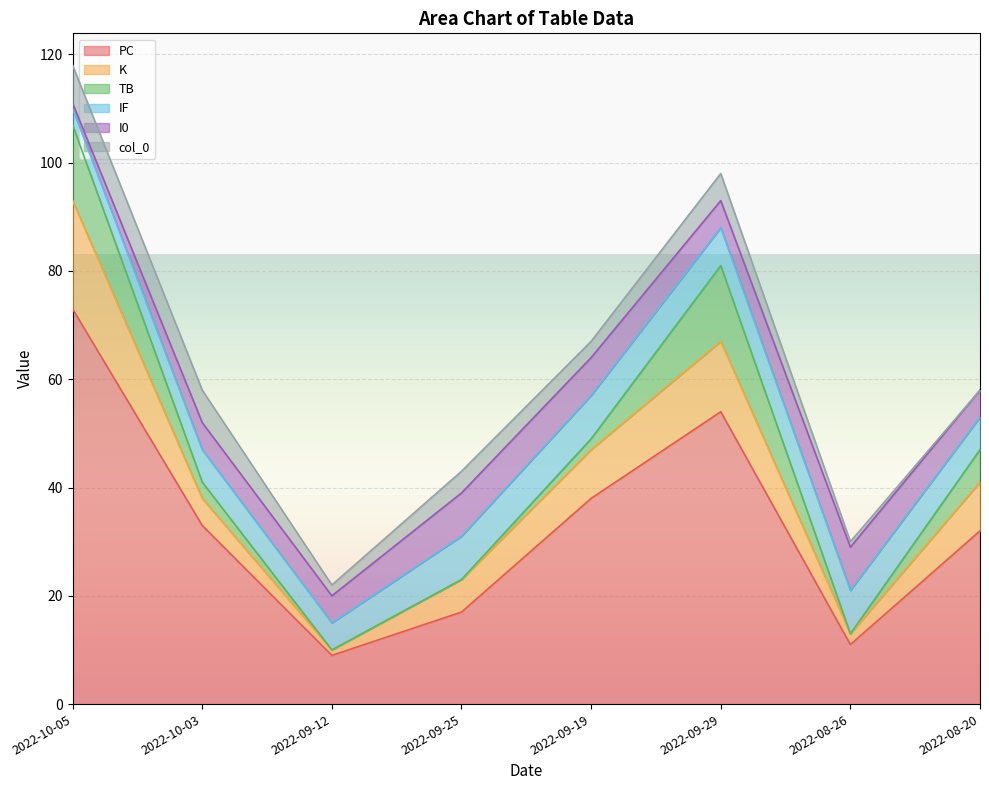

What is the total value across all series at 2022-10-03?

58